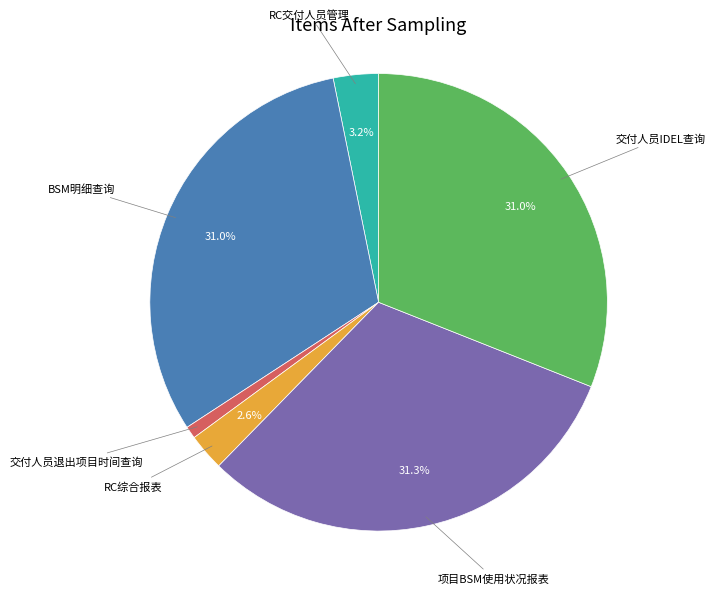

Is there any slice that represents more than half of the pie?

No